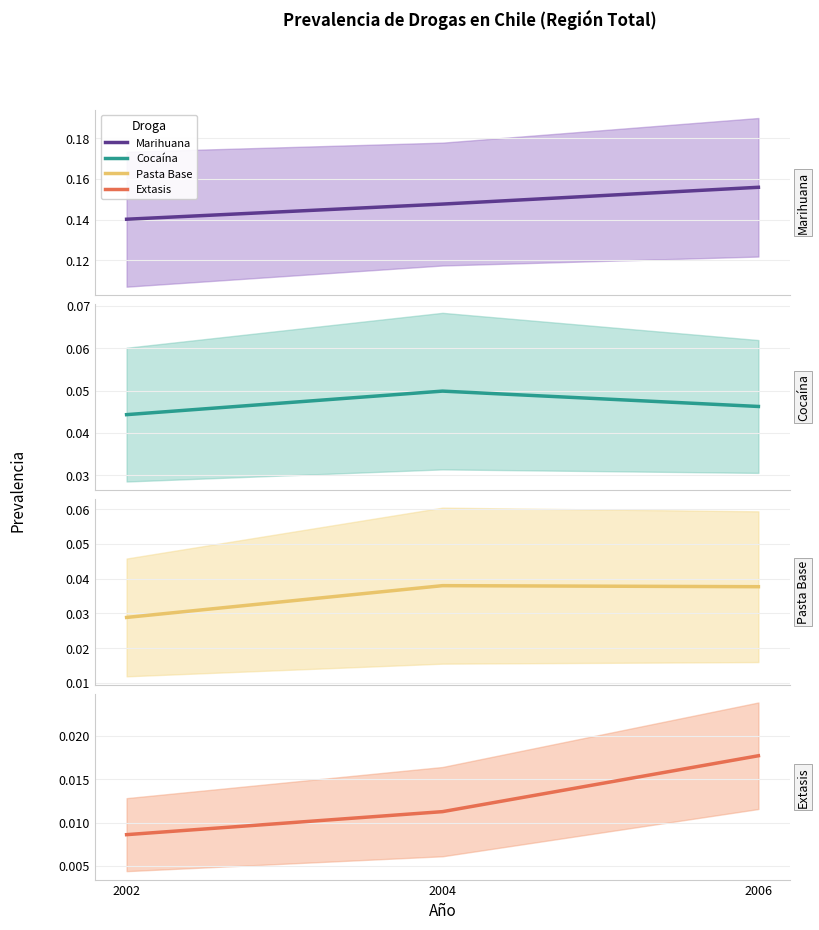

List the labels in order of Marihuana value, largest first.

2006, 2004, 2002